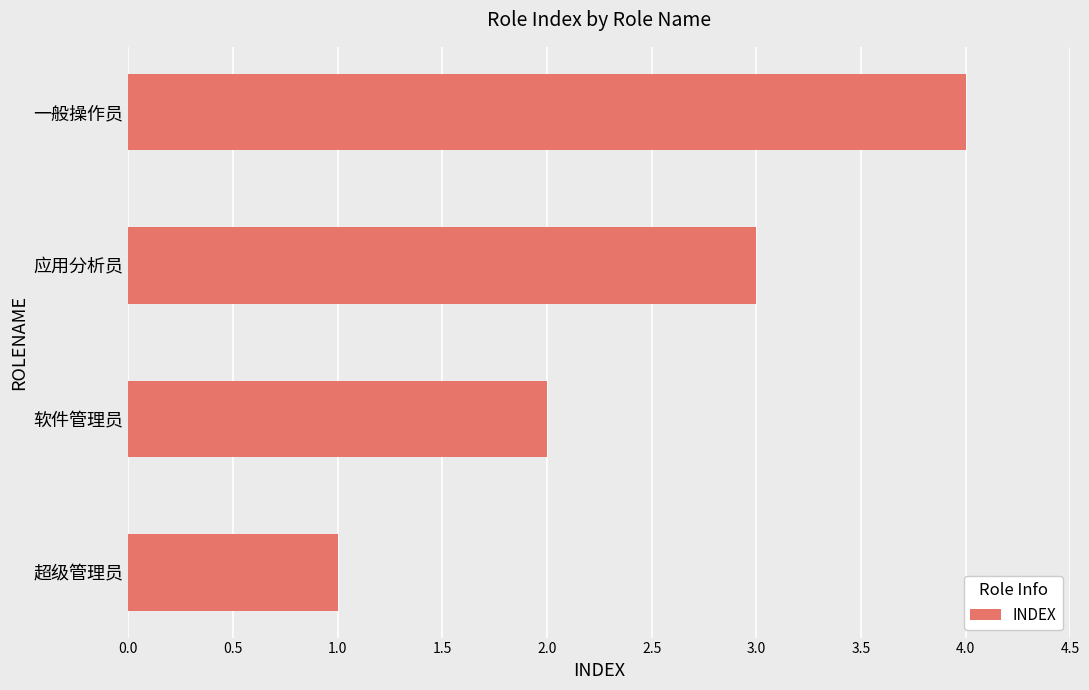

What is the sum of the values at 一般操作员 and 软件管理员?

6